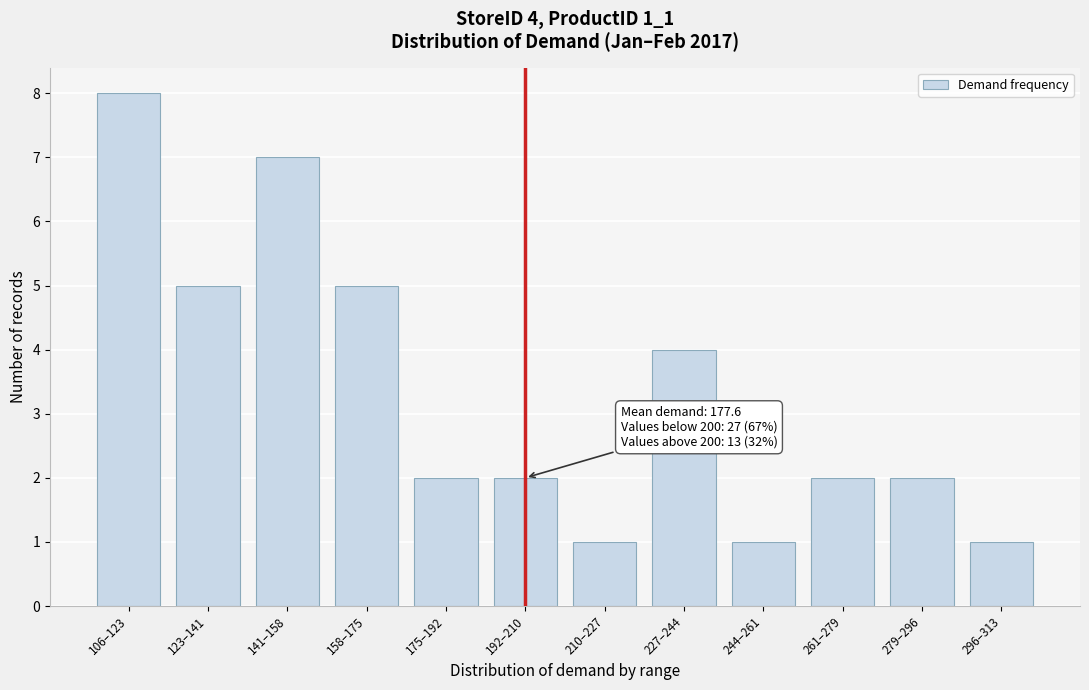

Reading right to left, transcribe all the data shown in this chart.

1	2	2	1	4	1	2	2	5	7	5	8